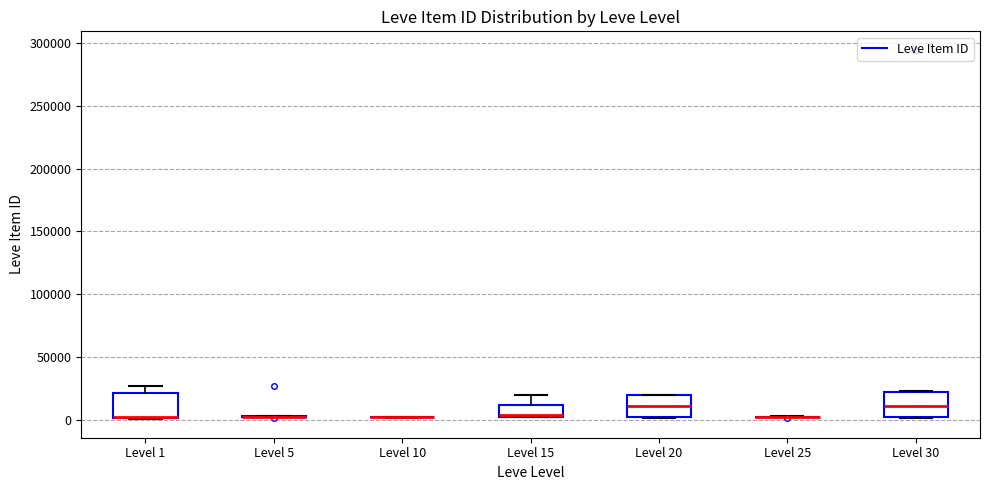

Reading left to right, read every box against the y-axis: the position of its median line, the range the box covers, and the ends of its whiskers. The values are not printed on the chart, so give them approximately, as read against the axis.

Level 1: median 0 (drawn on the box's lower edge), box 0 to 20000, whiskers 0 to 25000
Level 5: box collapsed to a line at 0, whiskers 0 to 5000
Level 10: box collapsed to a line at 0, whiskers 0 to 0
Level 15: median 5000, box 0 to 10000, whiskers 0 to 20000
Level 20: median 10000, box 0 to 20000, whiskers 0 to 20000
Level 25: box collapsed to a line at 0, whiskers 0 to 0
Level 30: median 10000, box 0 to 20000, whiskers 0 to 25000